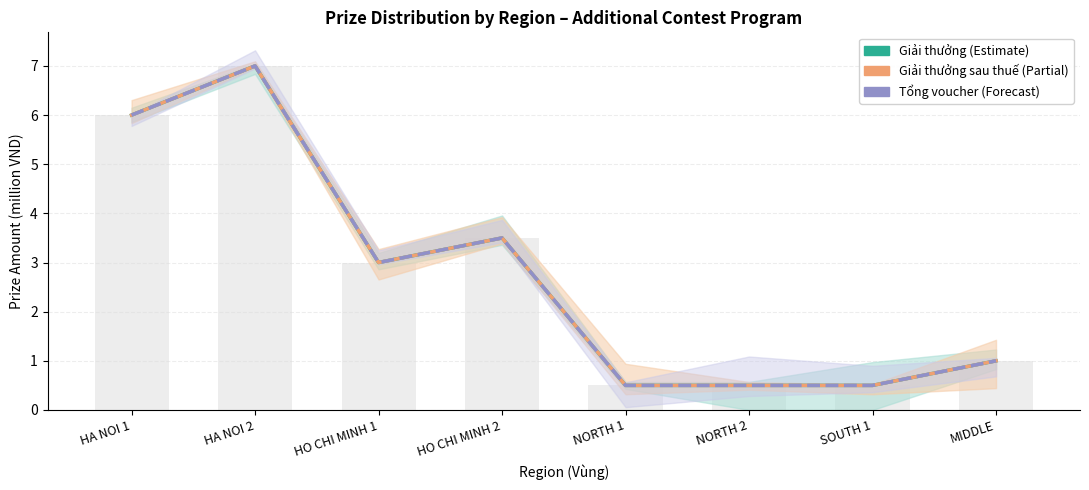

What is the highest value of the Giải thưởng sau thuế series?

7.0